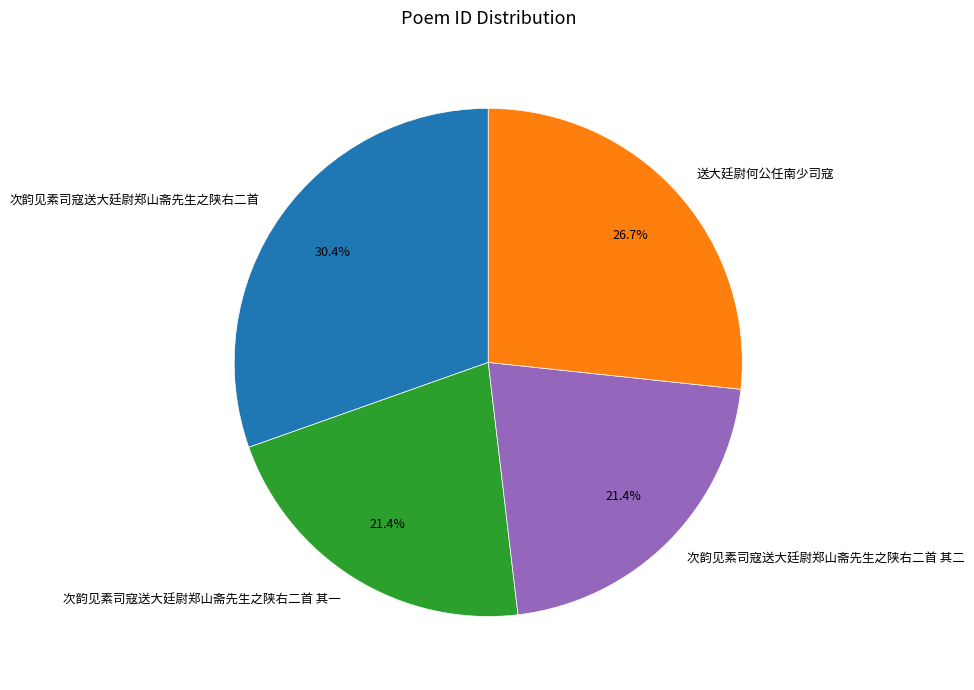

Does 次韵见素司寇送大廷尉郑山斋先生之陕右二首 其二 represent more than half of the total?

No